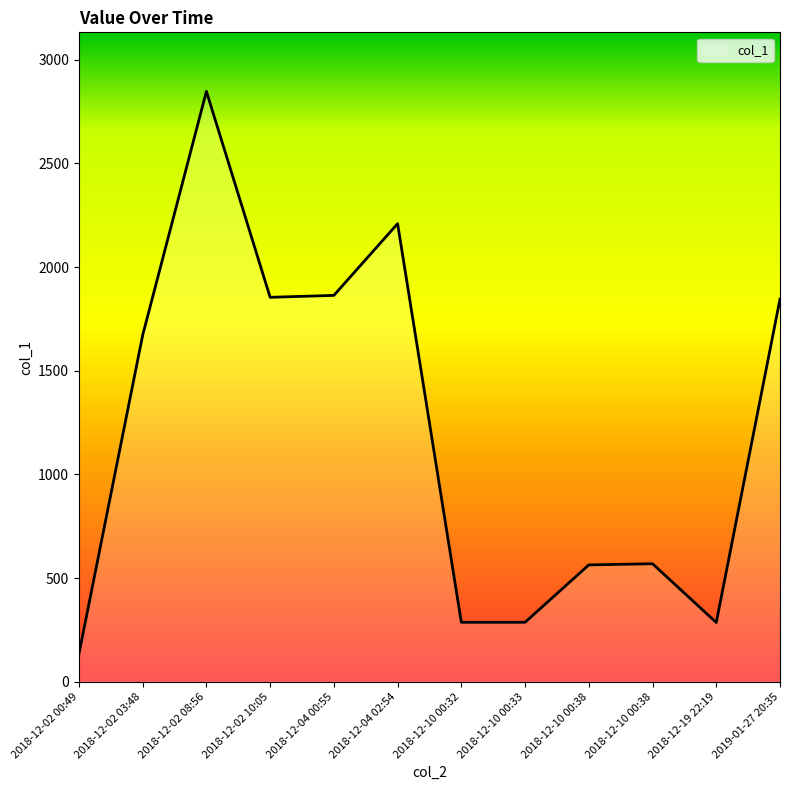

Rank the categories by value from lowest to highest.

2018-12-02 00:49, 2018-12-19 22:19, 2018-12-10 00:32, 2018-12-10 00:33, 2018-12-10 00:38, 2018-12-10 00:38, 2018-12-02 03:48, 2019-01-27 20:35, 2018-12-02 10:05, 2018-12-04 00:55, 2018-12-04 02:54, 2018-12-02 08:56